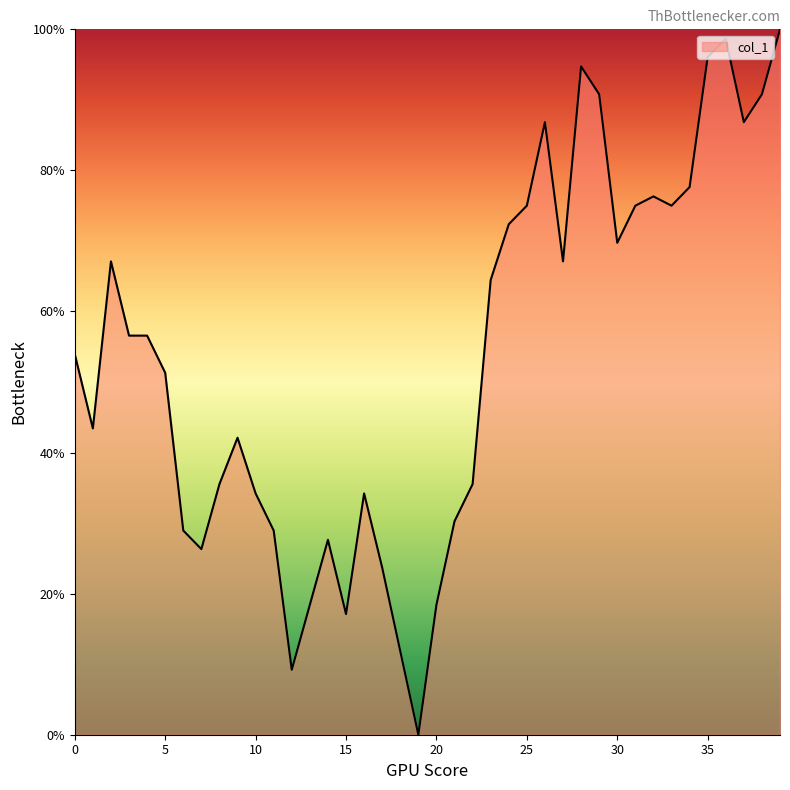

Reading left to right, what are all the values shown in this chart?

53.9	43.4	67.1	56.6	56.6	51.3	28.9	26.3	35.5	42.1	34.2	28.9	9.2	18.4	27.6	17.1	34.2	23.7	11.8	0.0	18.4	30.3	35.5	64.5	72.4	75.0	86.8	67.1	94.7	90.8	69.7	75.0	76.3	75.0	77.6	96.1	98.7	86.8	90.8	100.0